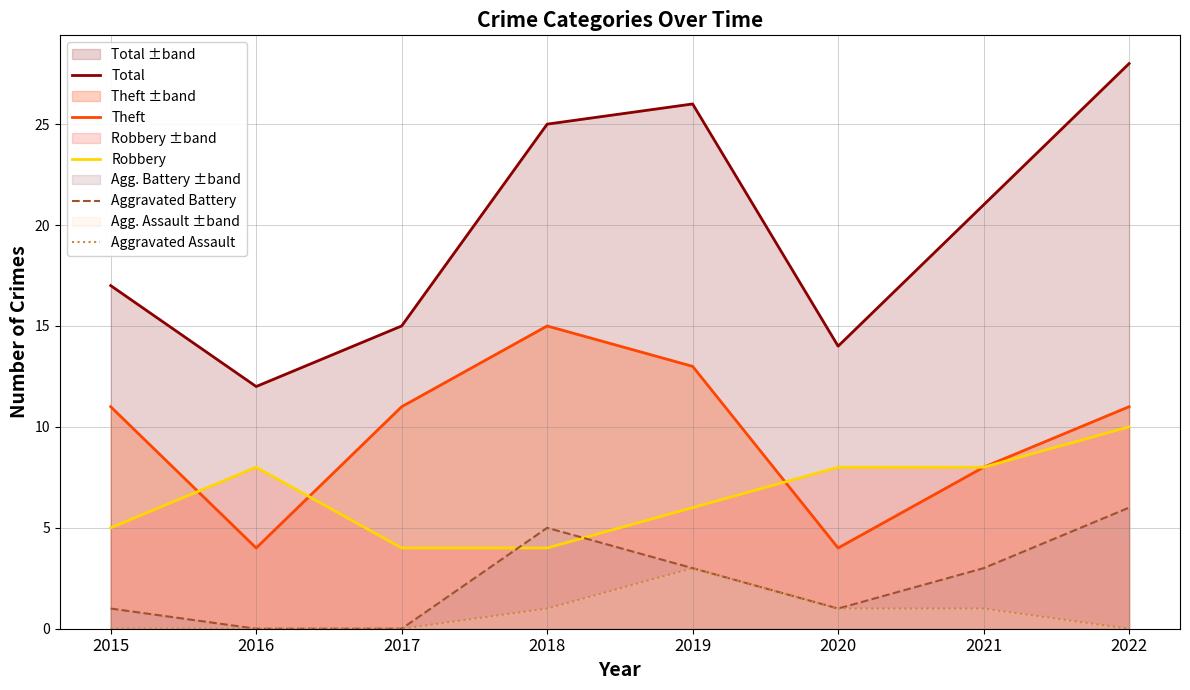

At which category does Theft reach its first local valley?

2016